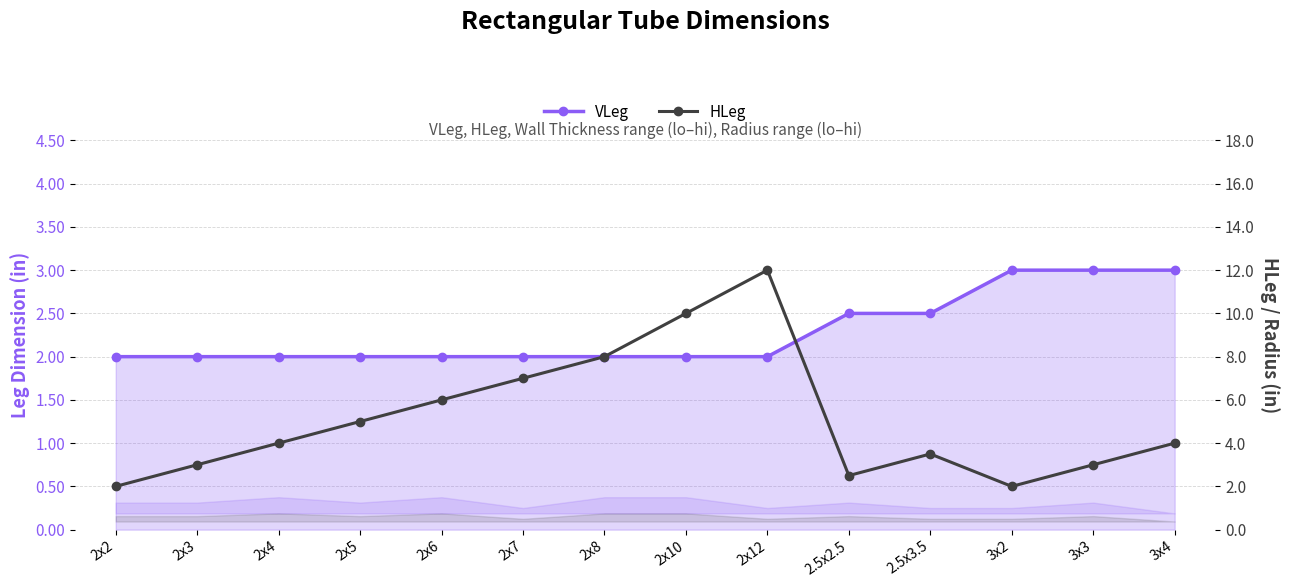

What is the label of the 10th point from the right?

2x6